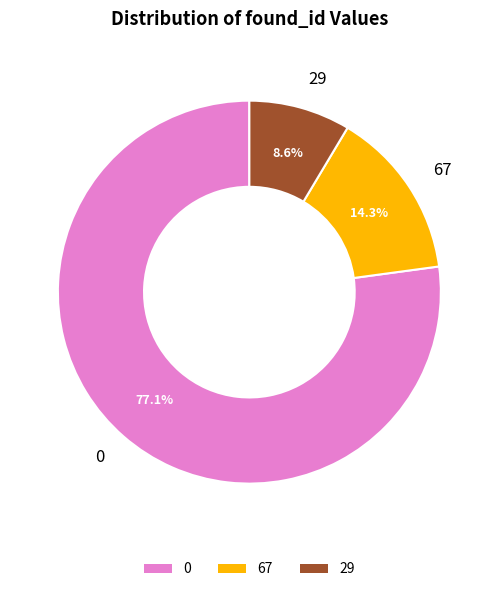

Does 67 represent more than half of the total?

No